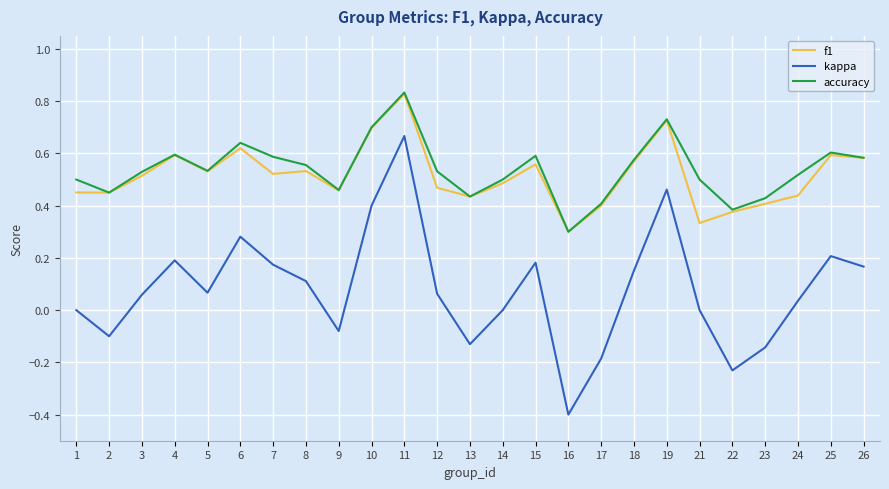

What is the smallest value displayed?

-0.4